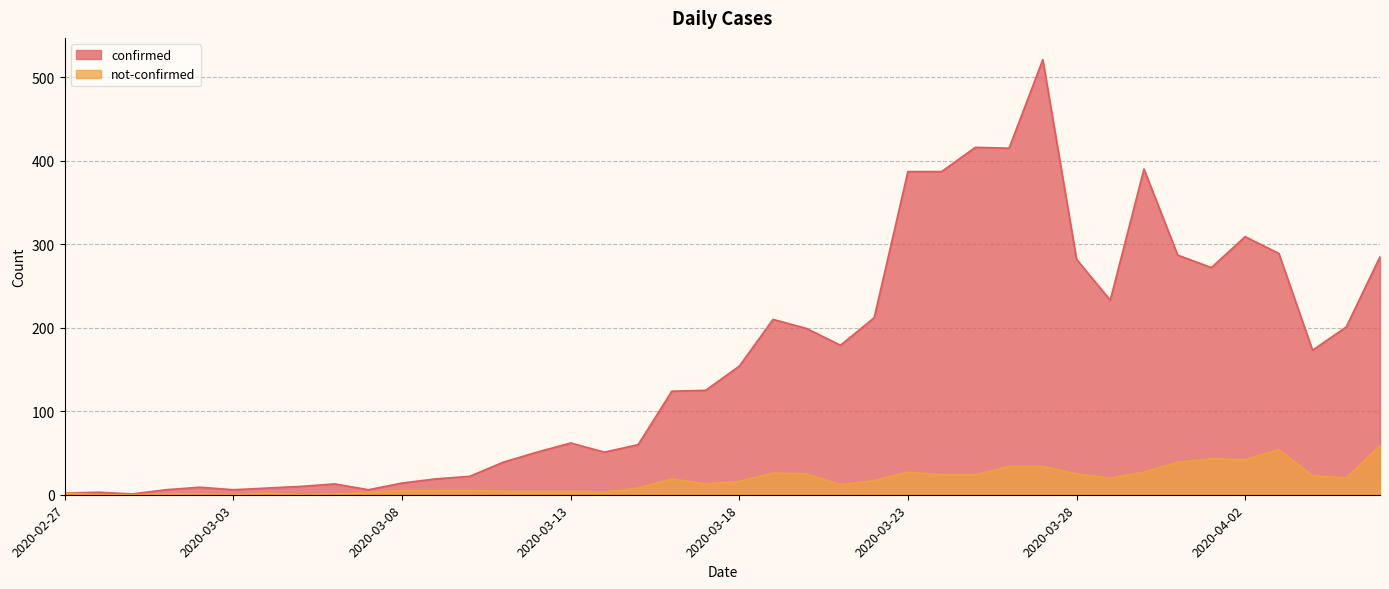

How many values in not-confirmed are above zero?

36